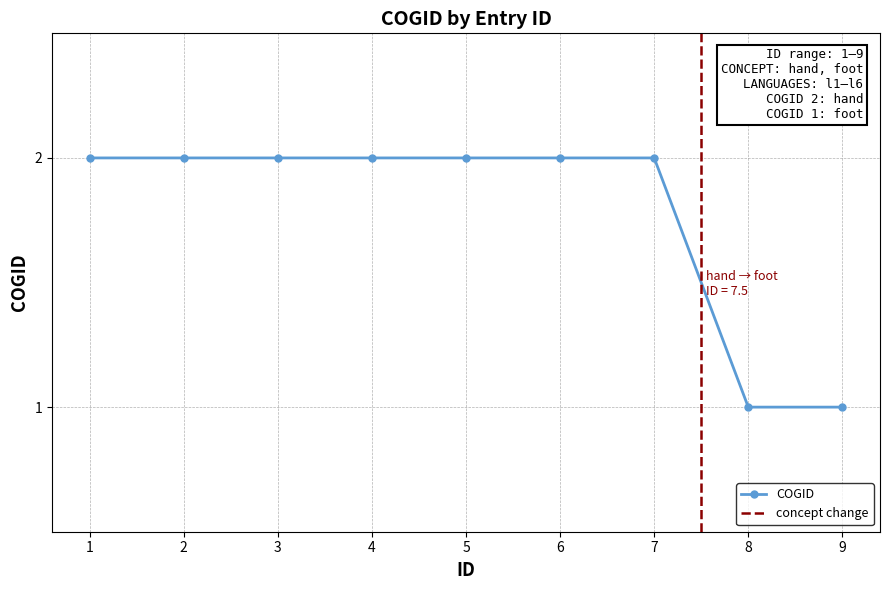

How many lines are shown in the chart?

1